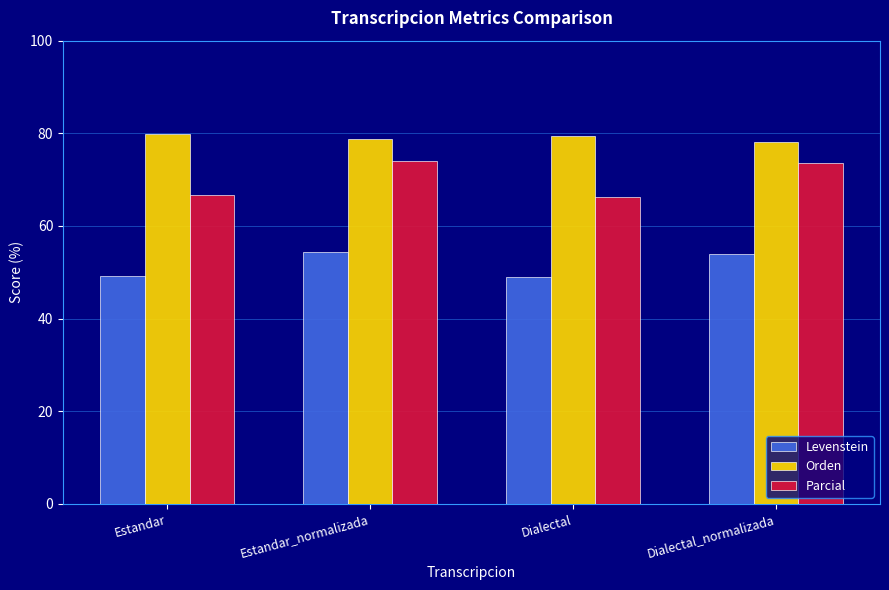

What is the value of the Parcial bar at the 1st from the left?

66.7